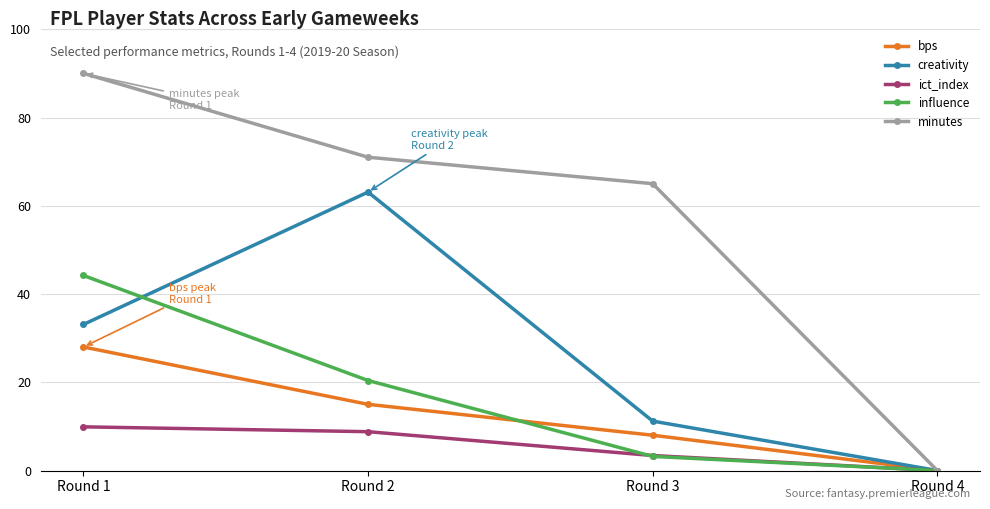

How many distinct data groups are displayed?

5